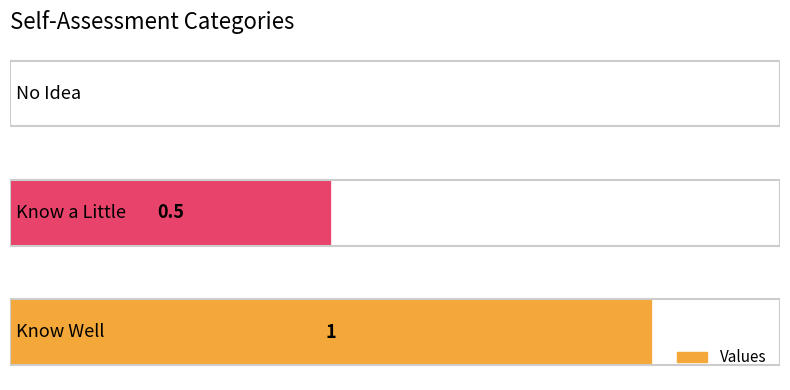

What is the maximum value shown in the chart?

1.0